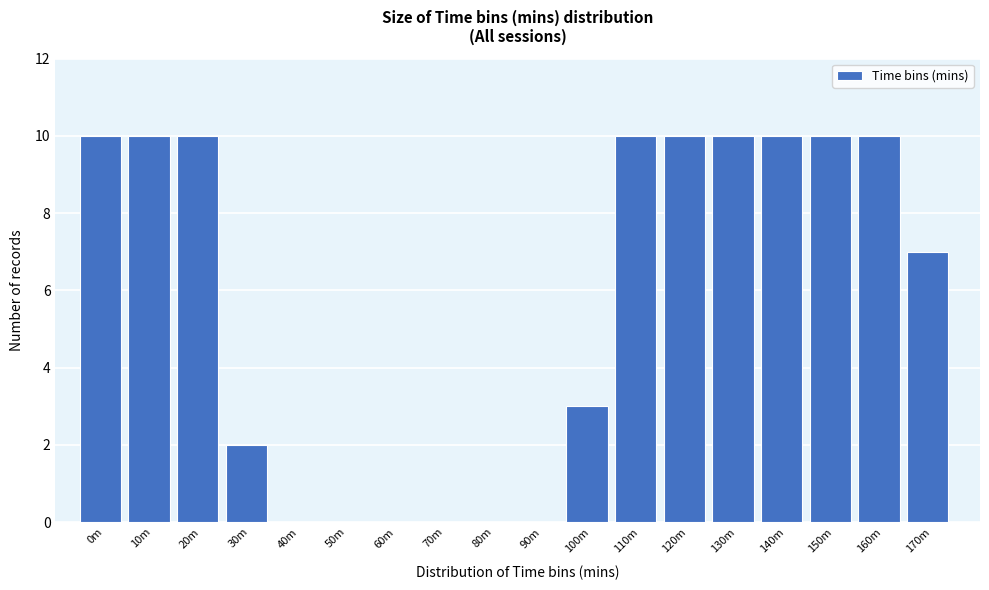

Reading left to right, extract all data points from this chart.

0m=10	10m=10	20m=10	30m=2	40m=0	50m=0	60m=0	70m=0	80m=0	90m=0	100m=3	110m=10	120m=10	130m=10	140m=10	150m=10	160m=10	170m=7